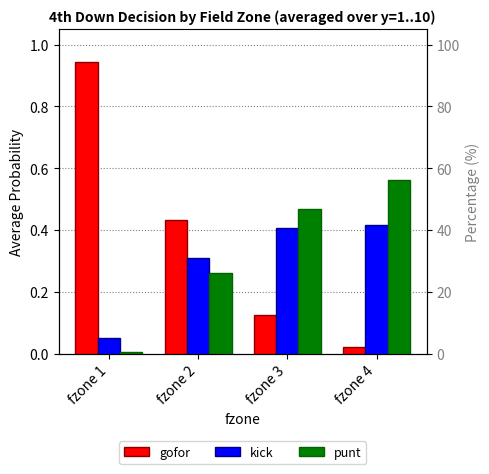

At which category does the chart reach its peak across all series?

fzone 1